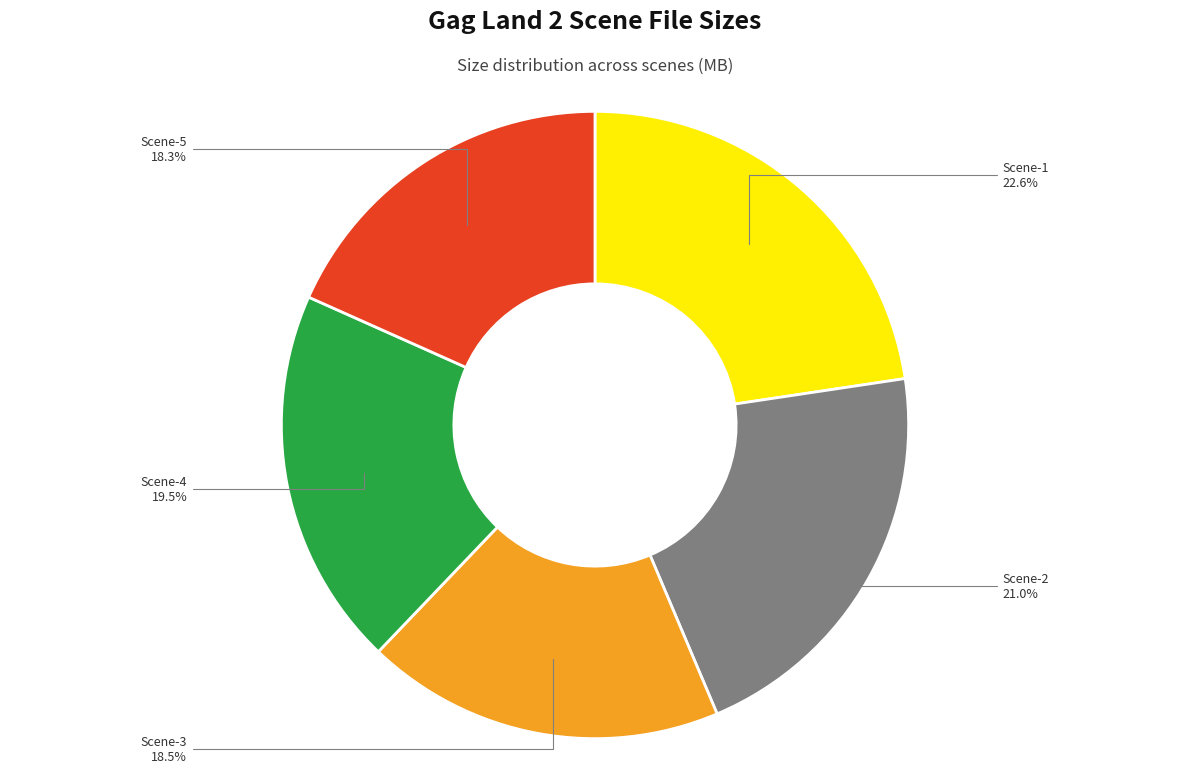

Is there any slice that represents more than half of the pie?

No